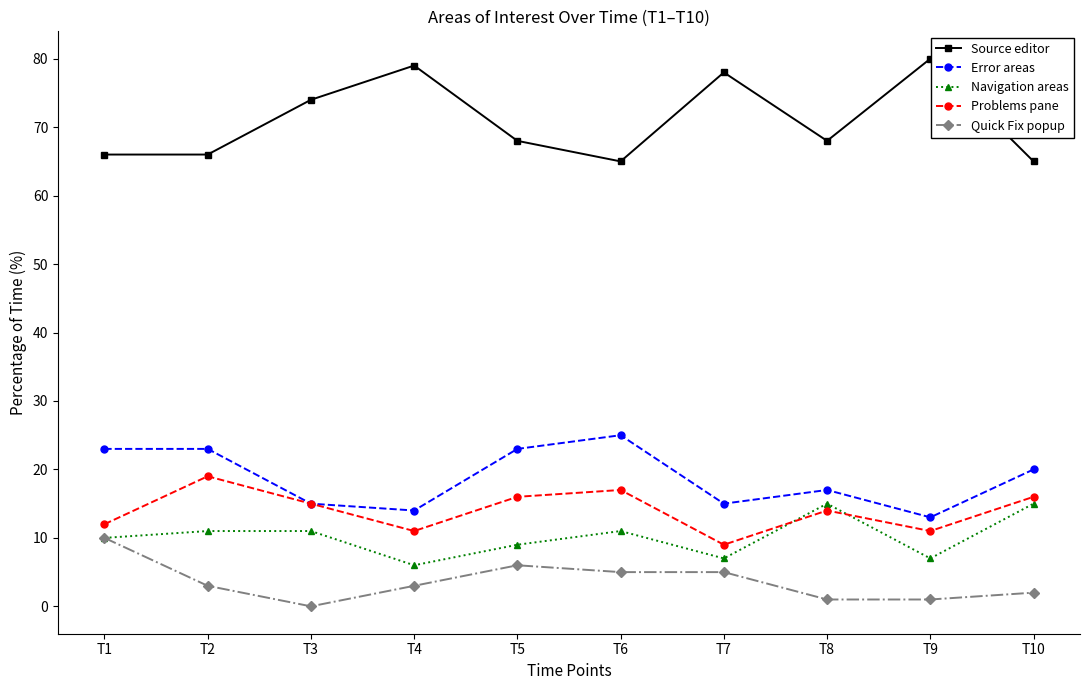

Reading left to right, transcribe all the data shown in this chart.

Source editor: 66	66	74	79	68	65	78	68	80	65
Error areas: 23	23	15	14	23	25	15	17	13	20
Navigation areas: 10	11	11	6	9	11	7	15	7	15
Problems pane: 12	19	15	11	16	17	9	14	11	16
Quick Fix popup: 10	3	0	3	6	5	5	1	1	2